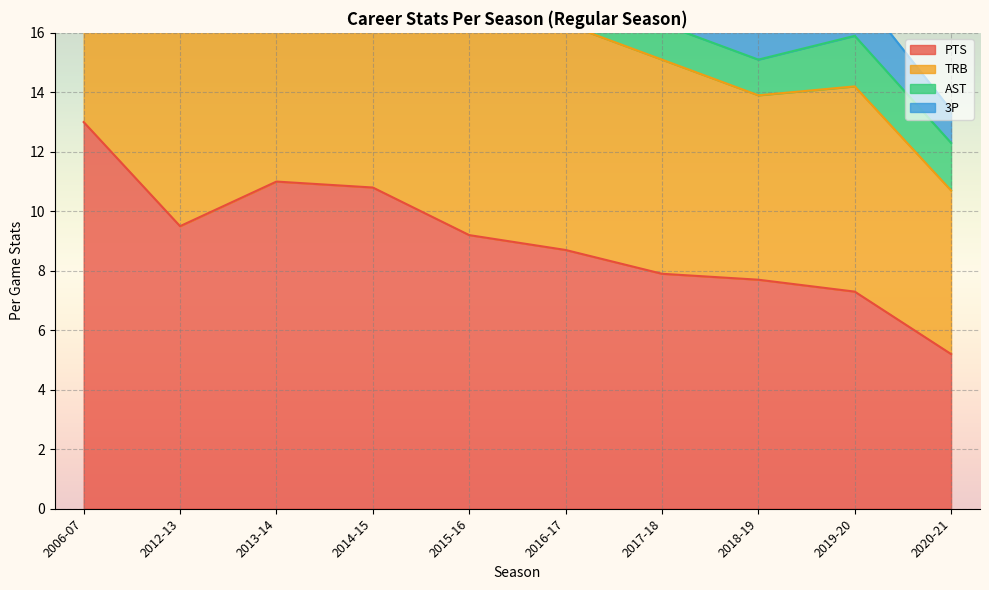

Rank the categories by TRB value from lowest to highest.

2020-21, 2018-19, 2012-13, 2019-20, 2017-18, 2015-16, 2013-14, 2014-15, 2016-17, 2006-07